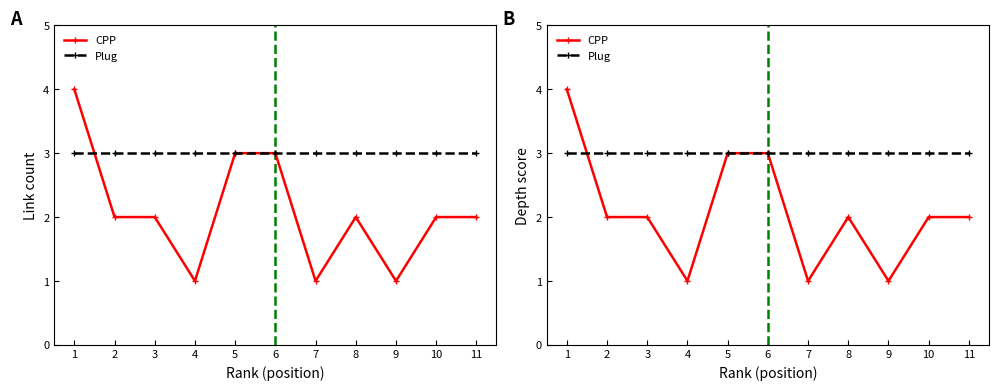

What is the value of the Plug point at the 9th from the left?

3